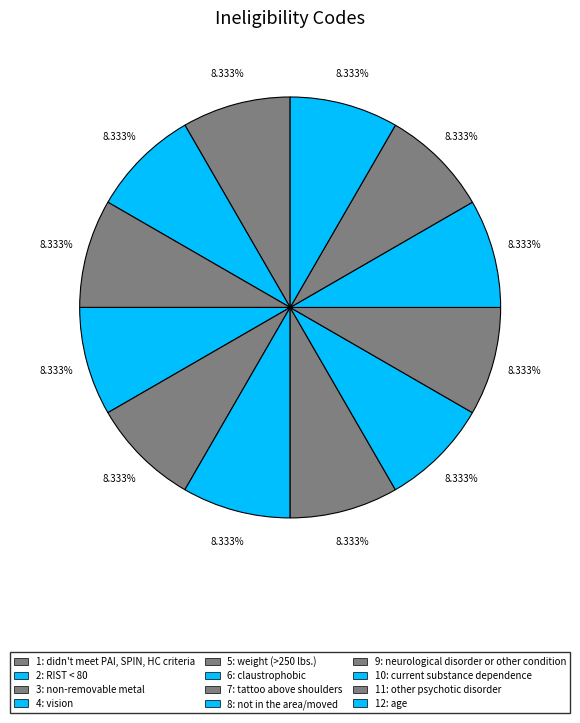

Rank the categories by value from highest to lowest.

age, other psychotic disorder, current substance dependence, neurological disorder or other condition, not in the area/moved, tattoo above shoulders, claustrophobic, weight (>250 lbs.), vision, non-removable metal, RIST < 80, didn't meet PAI, SPIN, HC criteria